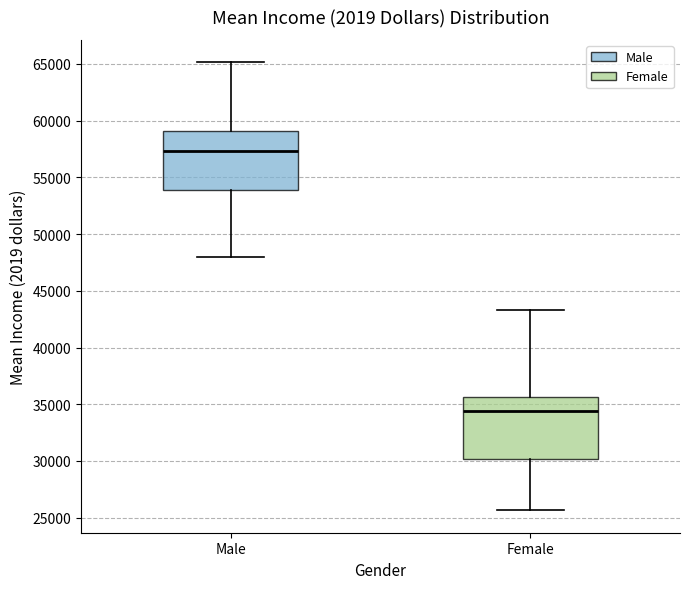

Which box has the lowest median line?

Female